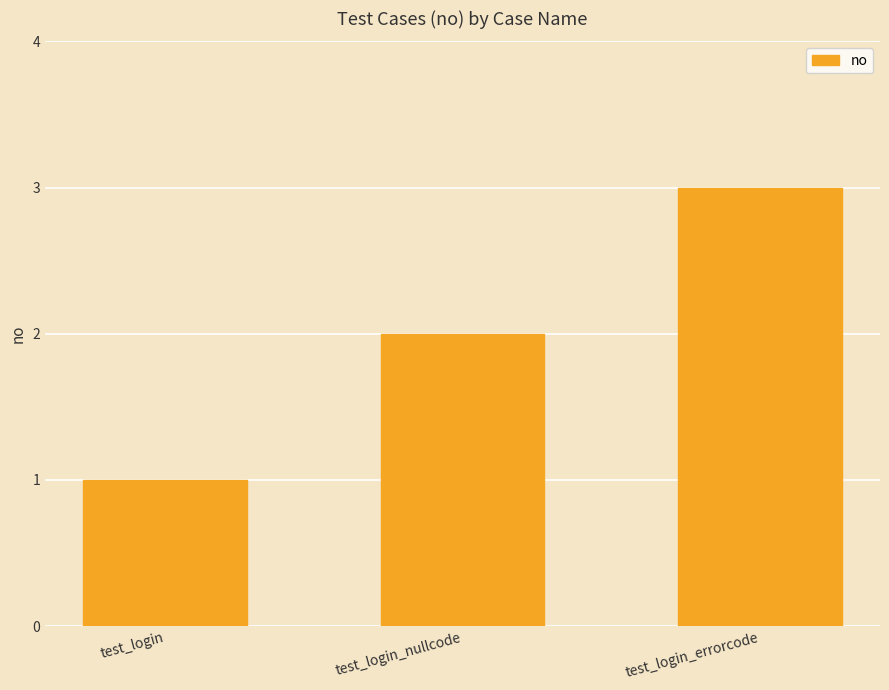

Reading right to left, extract all data points from this chart.

test_login_errorcode=3	test_login_nullcode=2	test_login=1